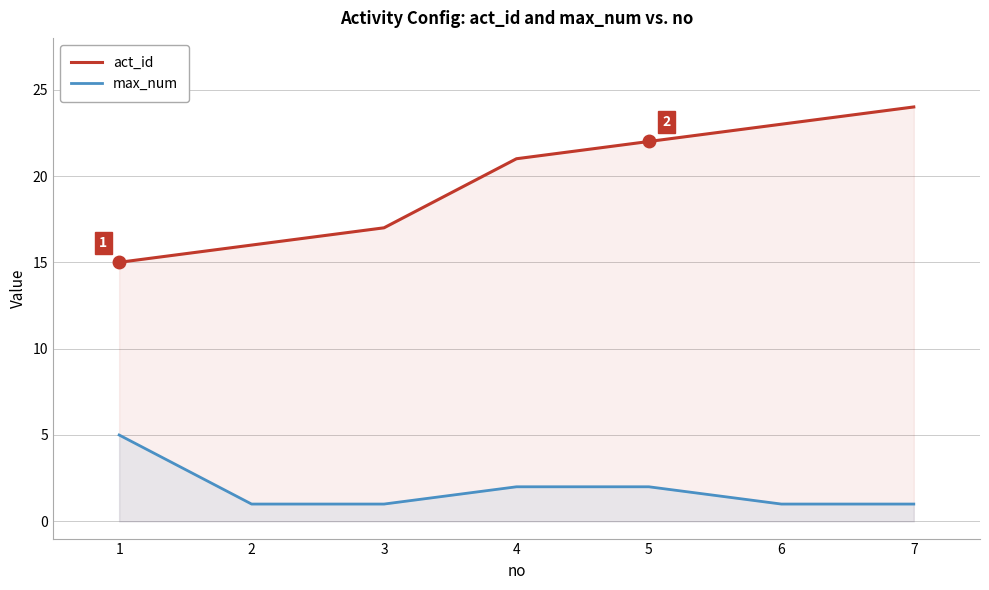

How many act_id values are between 16 and 23?

5